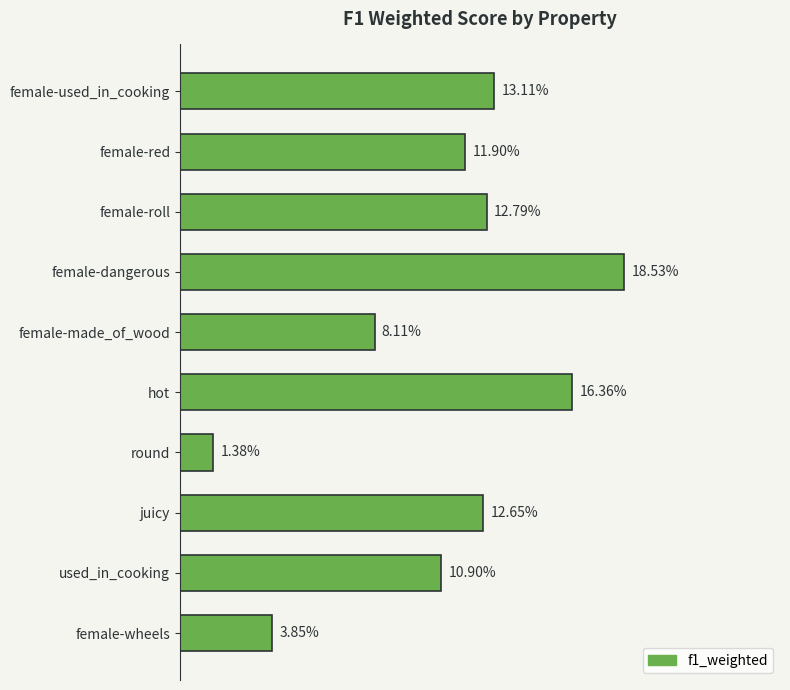

What is the sum of all values?

1.1